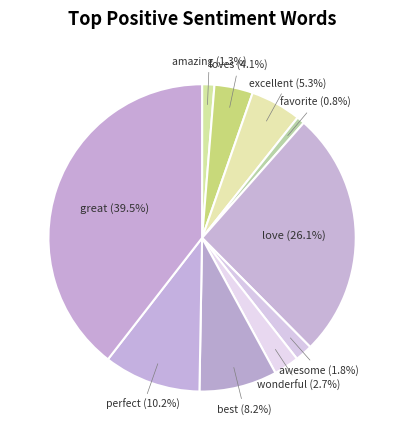

What percentage do wonderful (2.7%) and awesome (1.8%) together represent?

4.5%